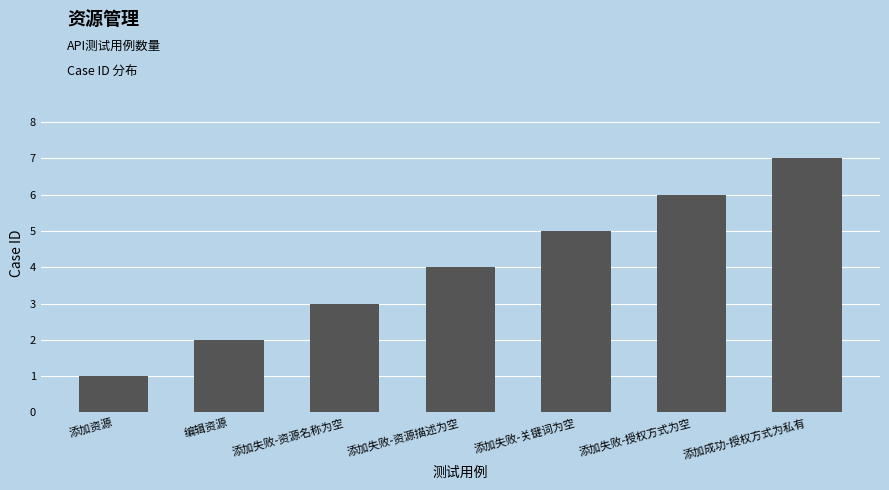

What is the label of the 6th bar from the right?

编辑资源